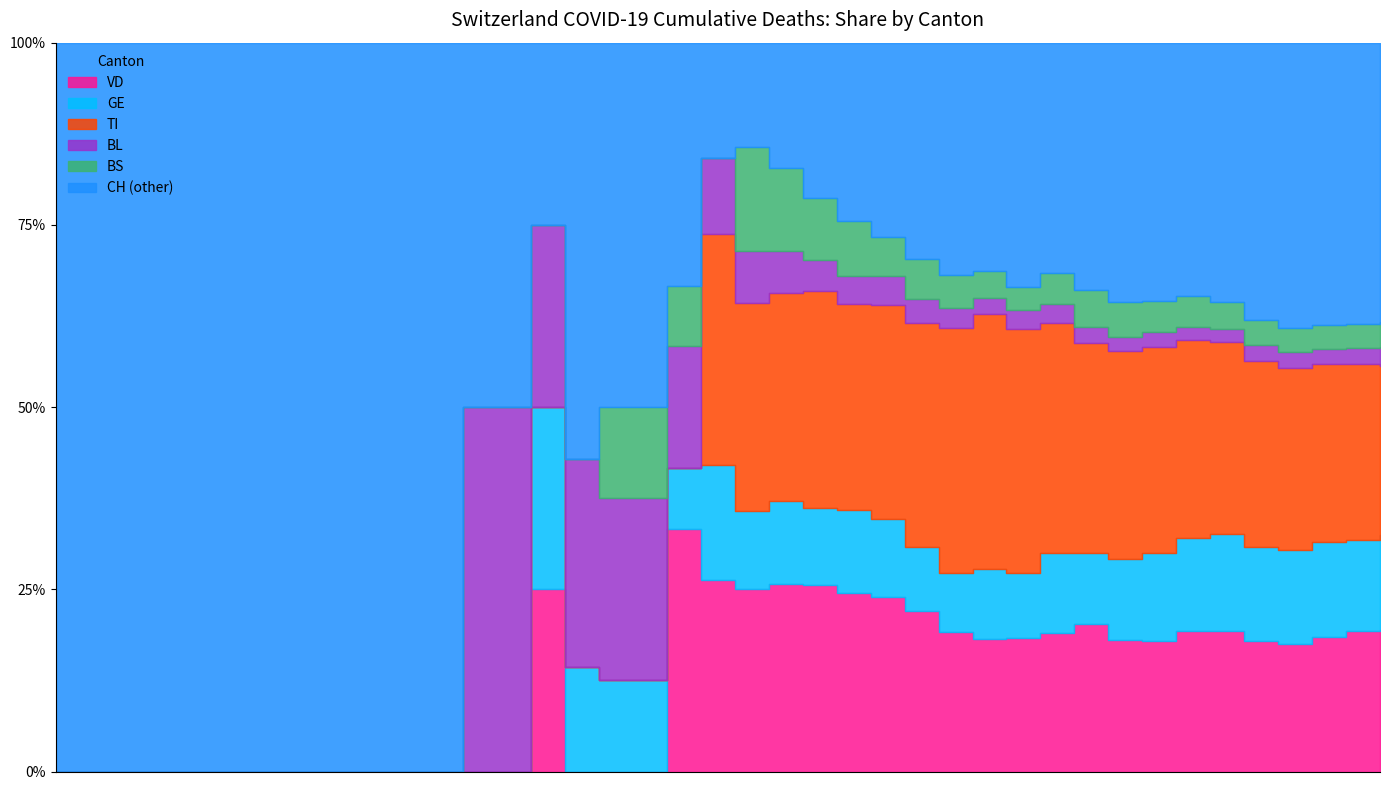

Where is the first local maximum for VD?

2020-03-10